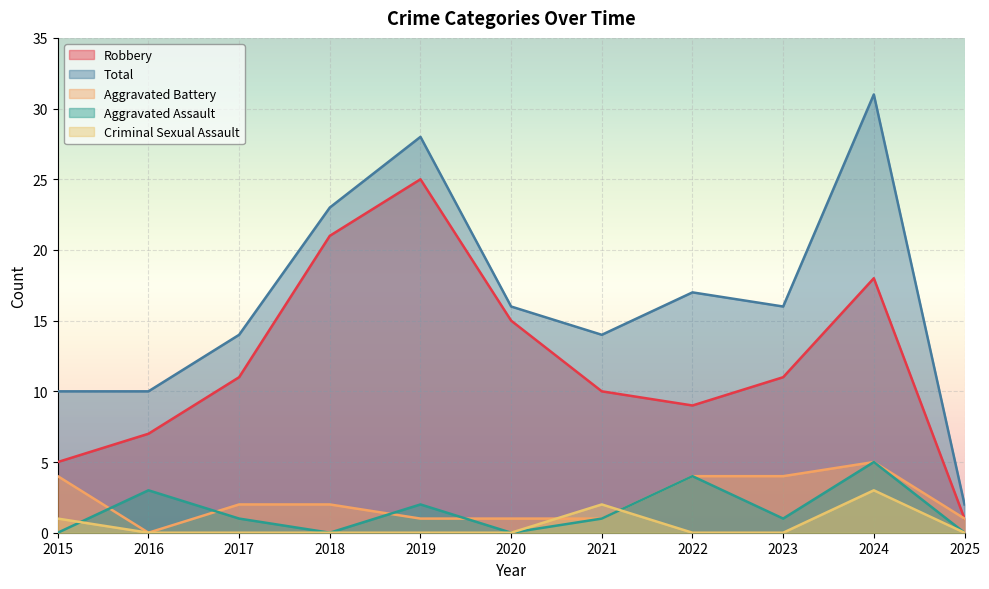

What are all the series names shown in the legend?

Robbery, Total, Aggravated Battery, Aggravated Assault, Criminal Sexual Assault